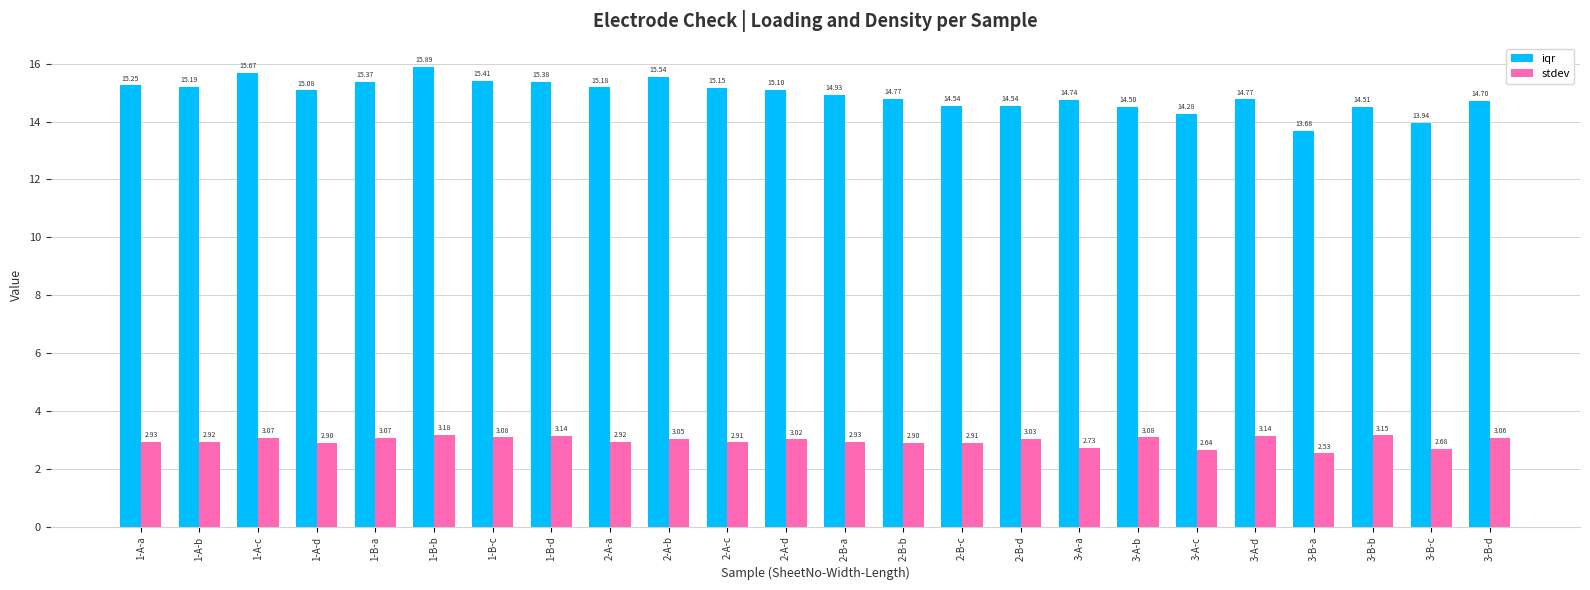

What position from the left is 3-A-c?

19